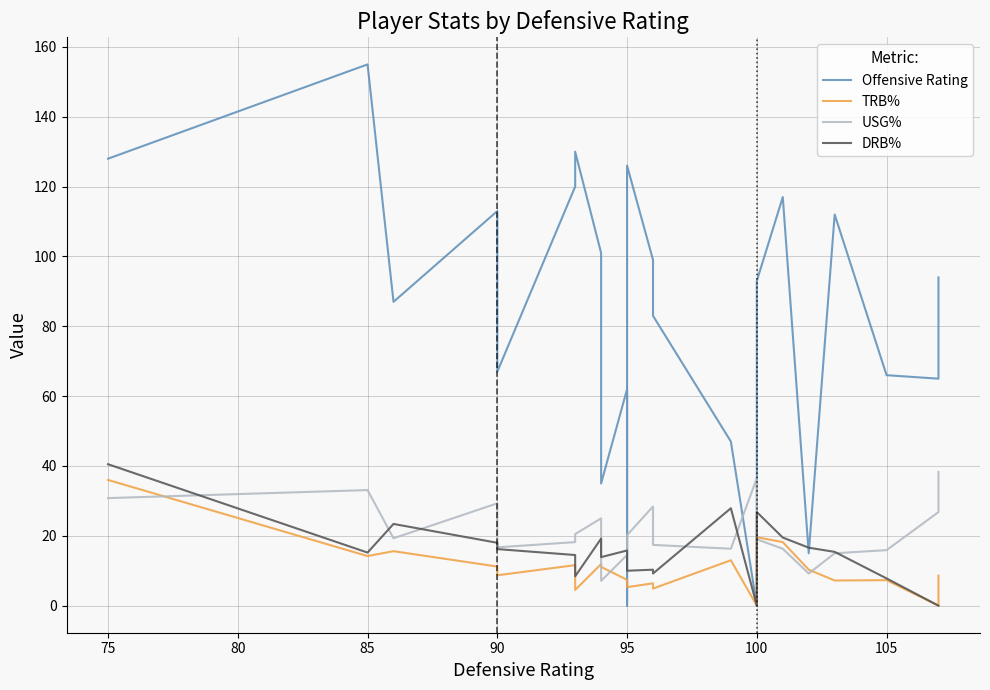

How many intersections are there between Offensive Rating and DRB%?

4